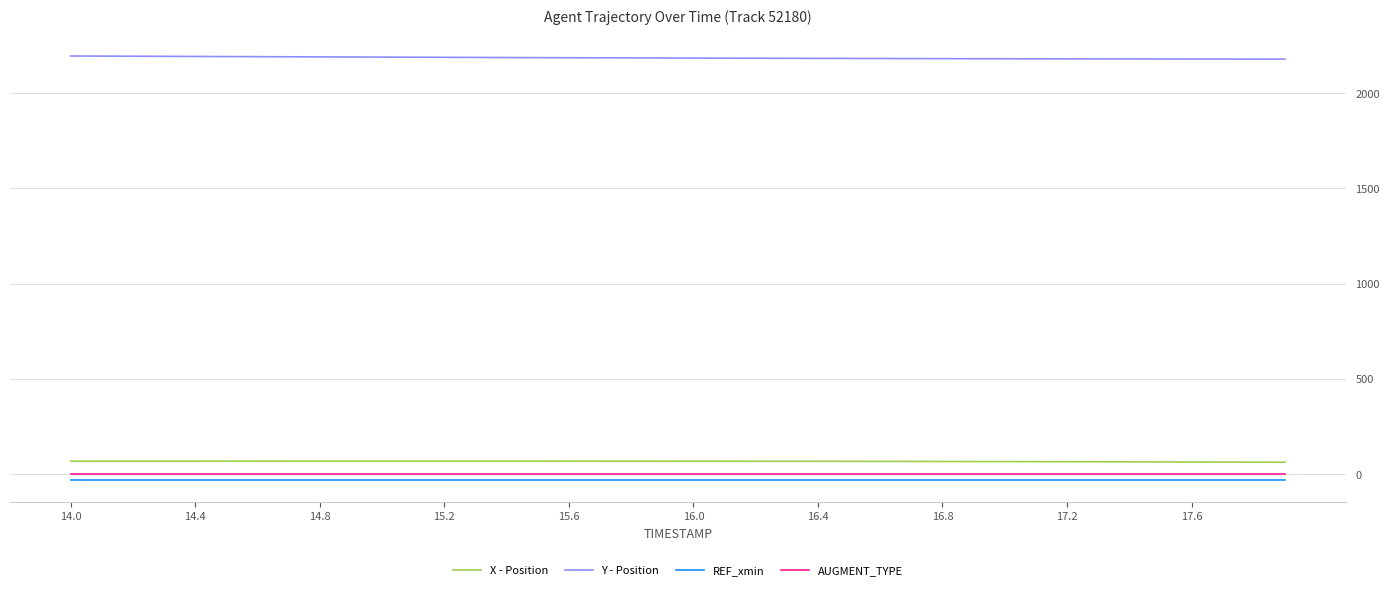

Which series has the largest total across all categories?

Y - Position